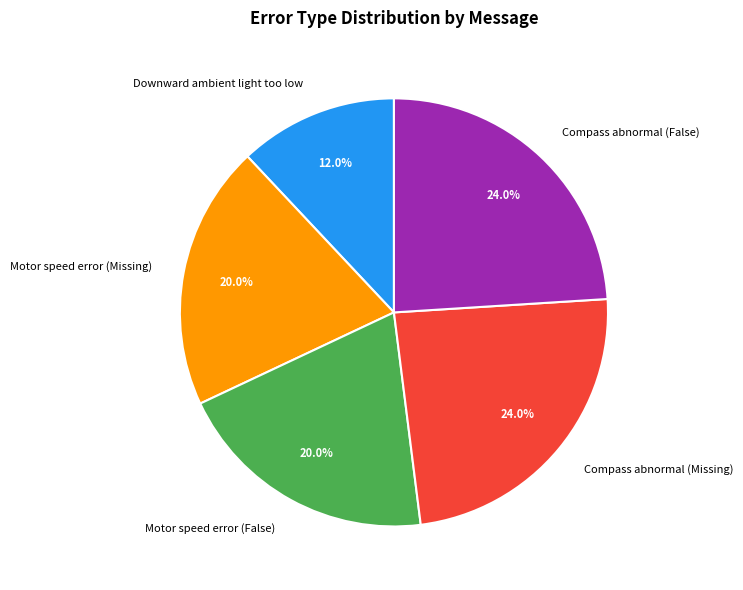

What is the total percentage of Compass abnormal (False) and Motor speed error (Missing)?

44.0%